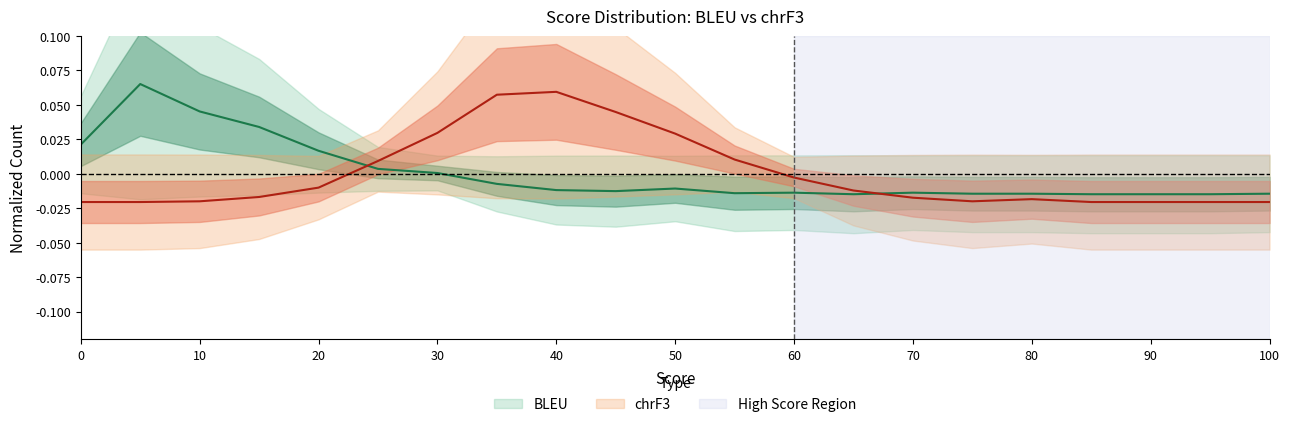

The value of chrF3_count at 30 is 0.0. True or false?

False